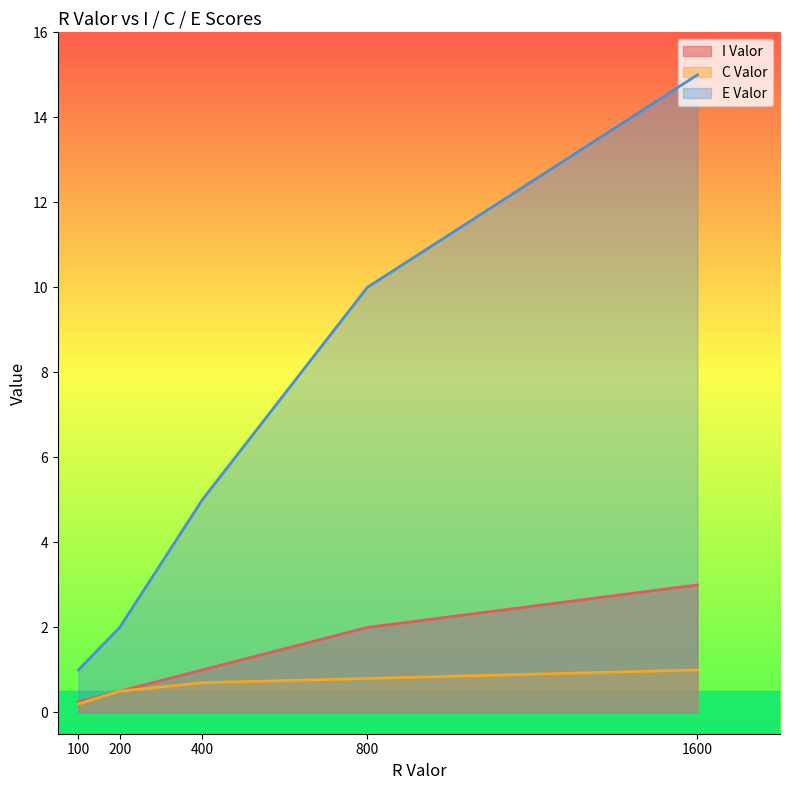

List the labels in order of C Valor value, smallest first.

100, 200, 400, 800, 1600